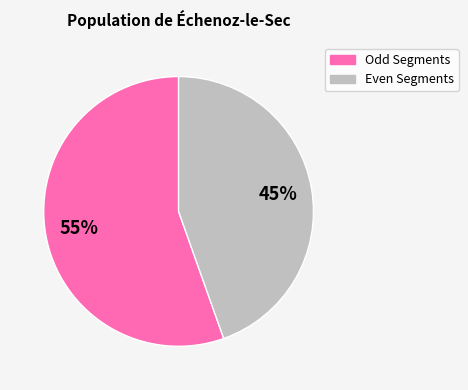

To the nearest percent, what portion does Odd Segments represent?

55%